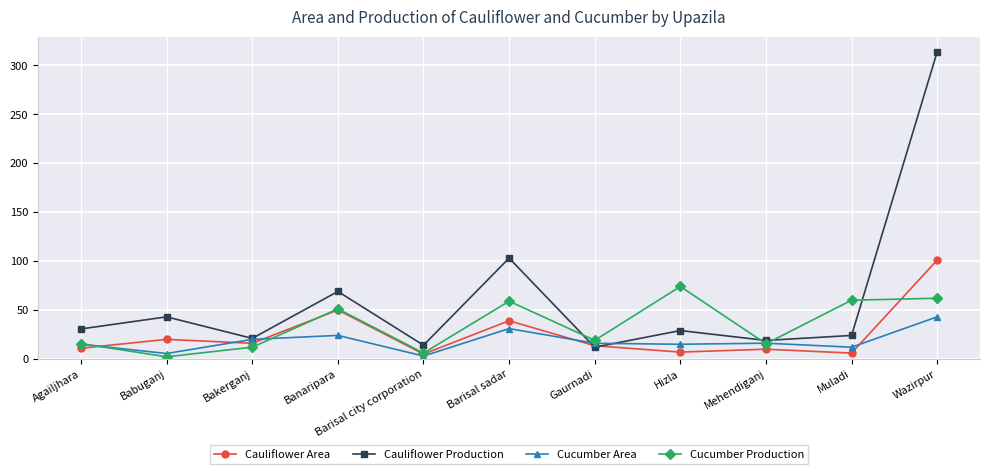

List the series in order of their peak value, lowest first.

Cucumber Area, Cucumber Production, Cauliflower Area, Cauliflower Production